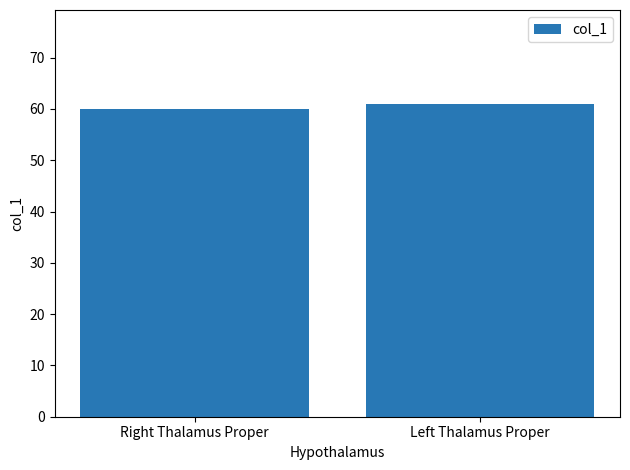

Does the chart contain any negative values?

No